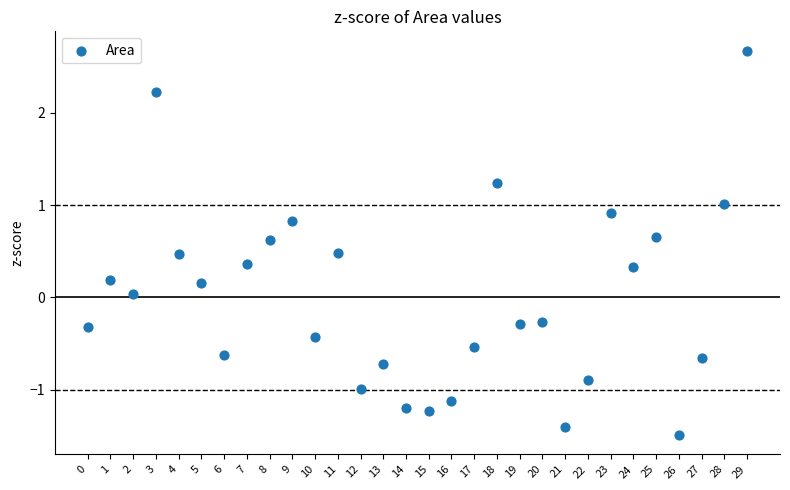

What is the range of Y values (max minus min)?

4.2